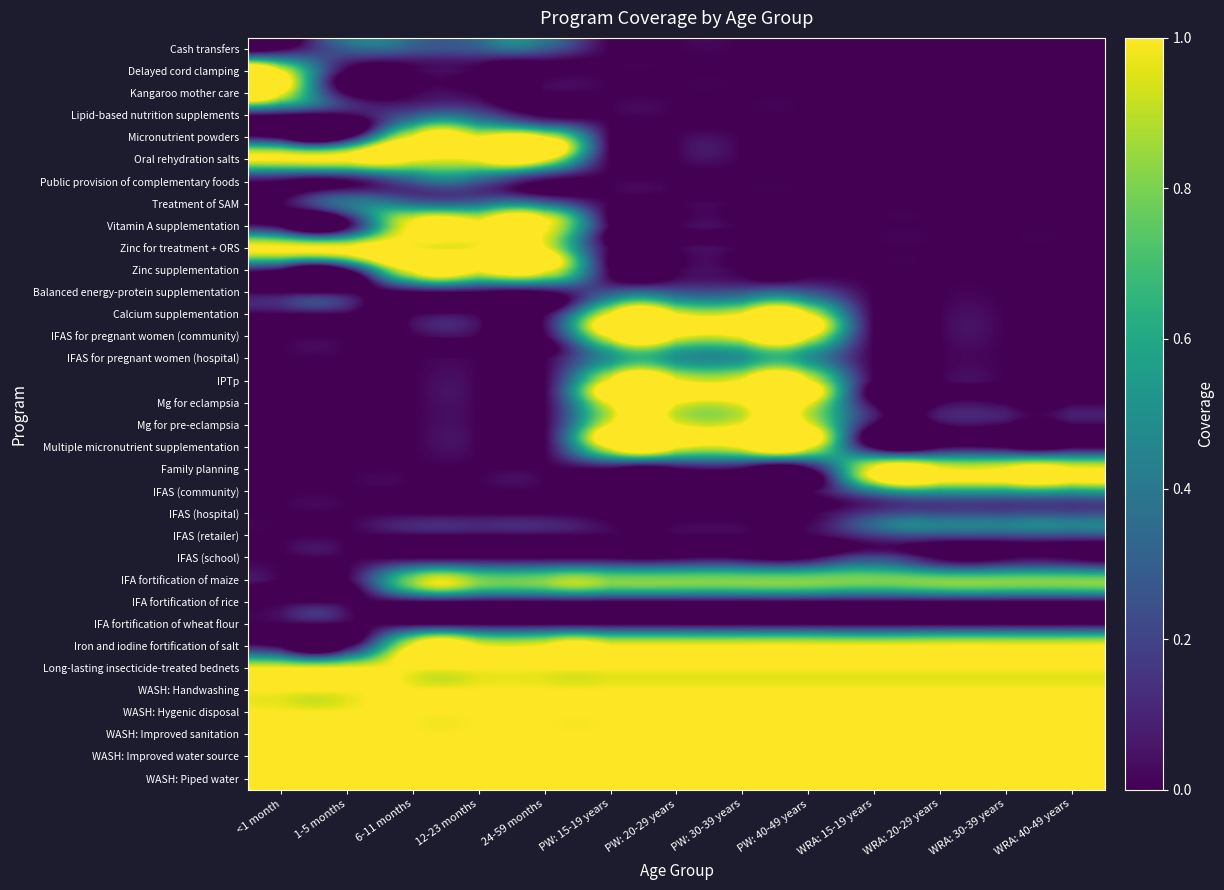

What is the total value across all series at PW: 30-39 years?

14.6